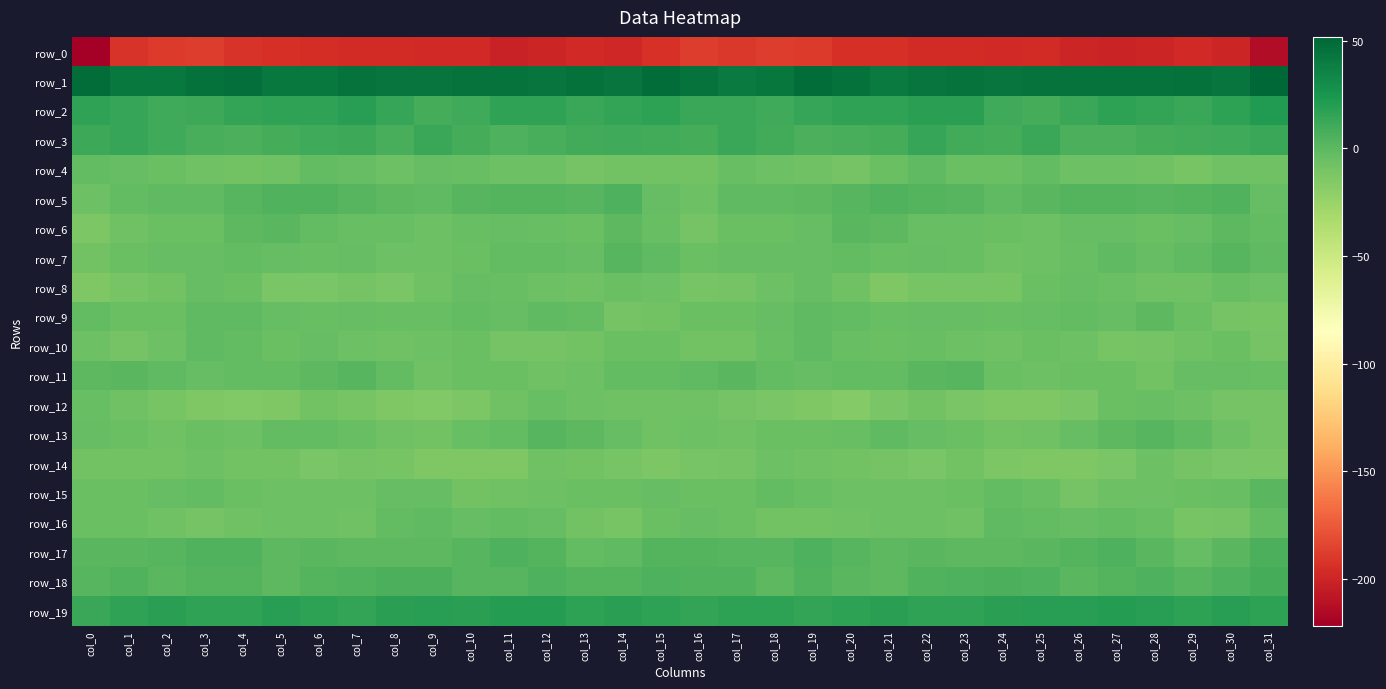

Is it true that row_12 equals -4.4 at col_0?

True